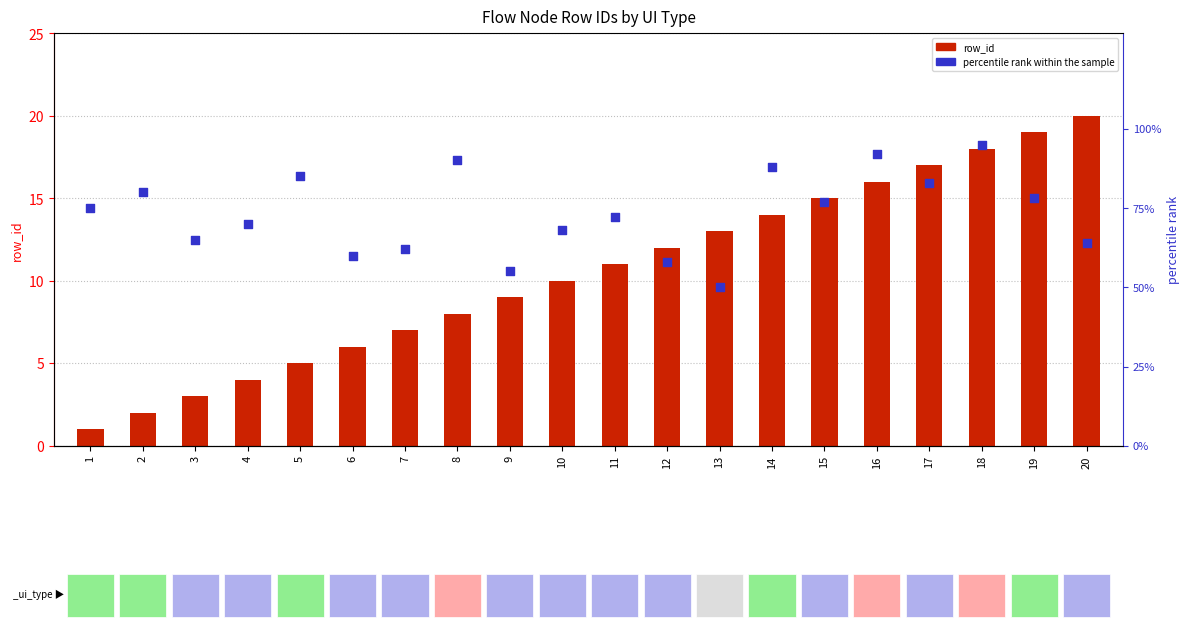

Which series has the largest total across all categories?

percentile rank within the sample